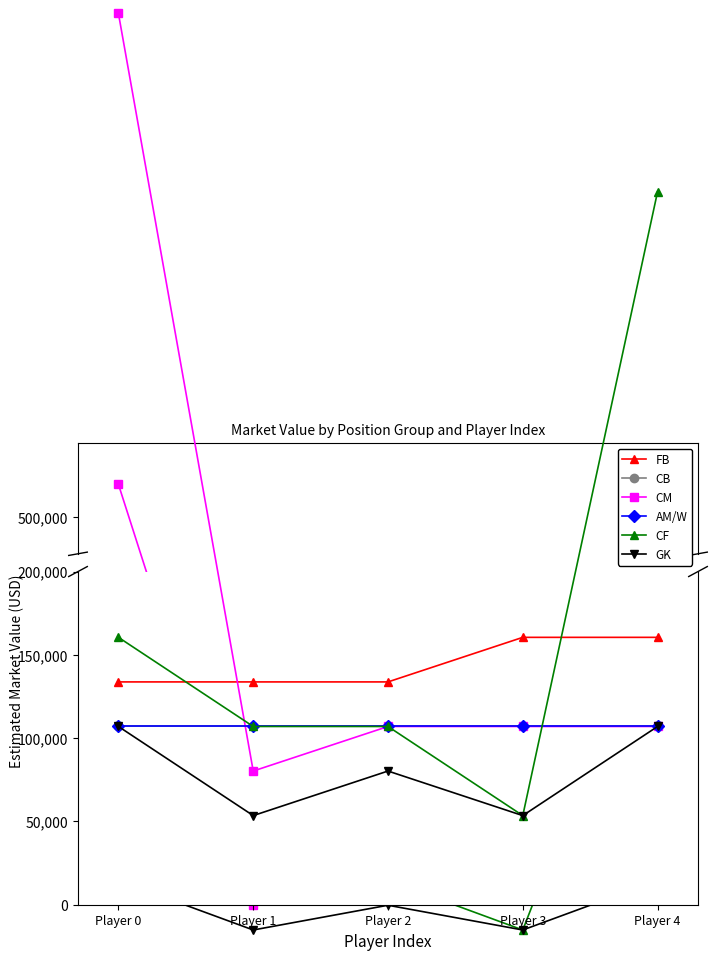

The value of AM/W at Player 2 is 107000. True or false?

True